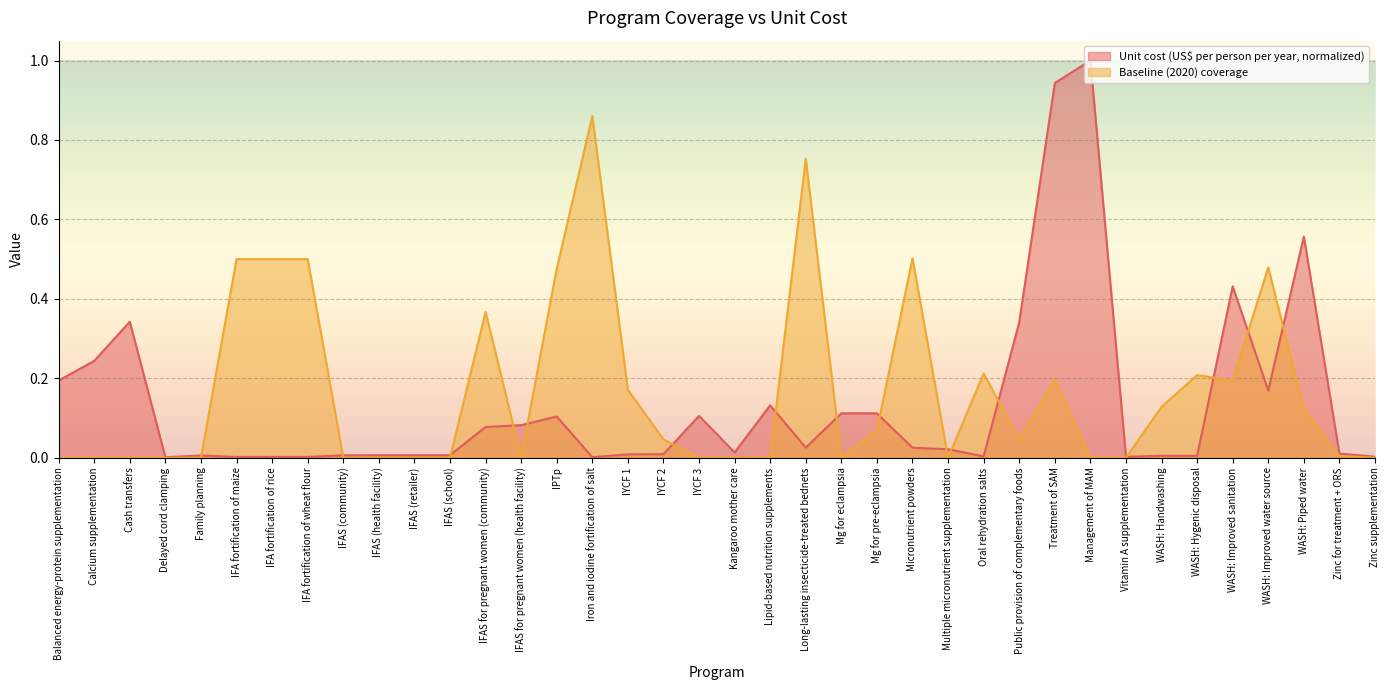

Which series changed the most between Cash transfers and Treatment of SAM?

Unit cost (US$ per person per year, normalized)